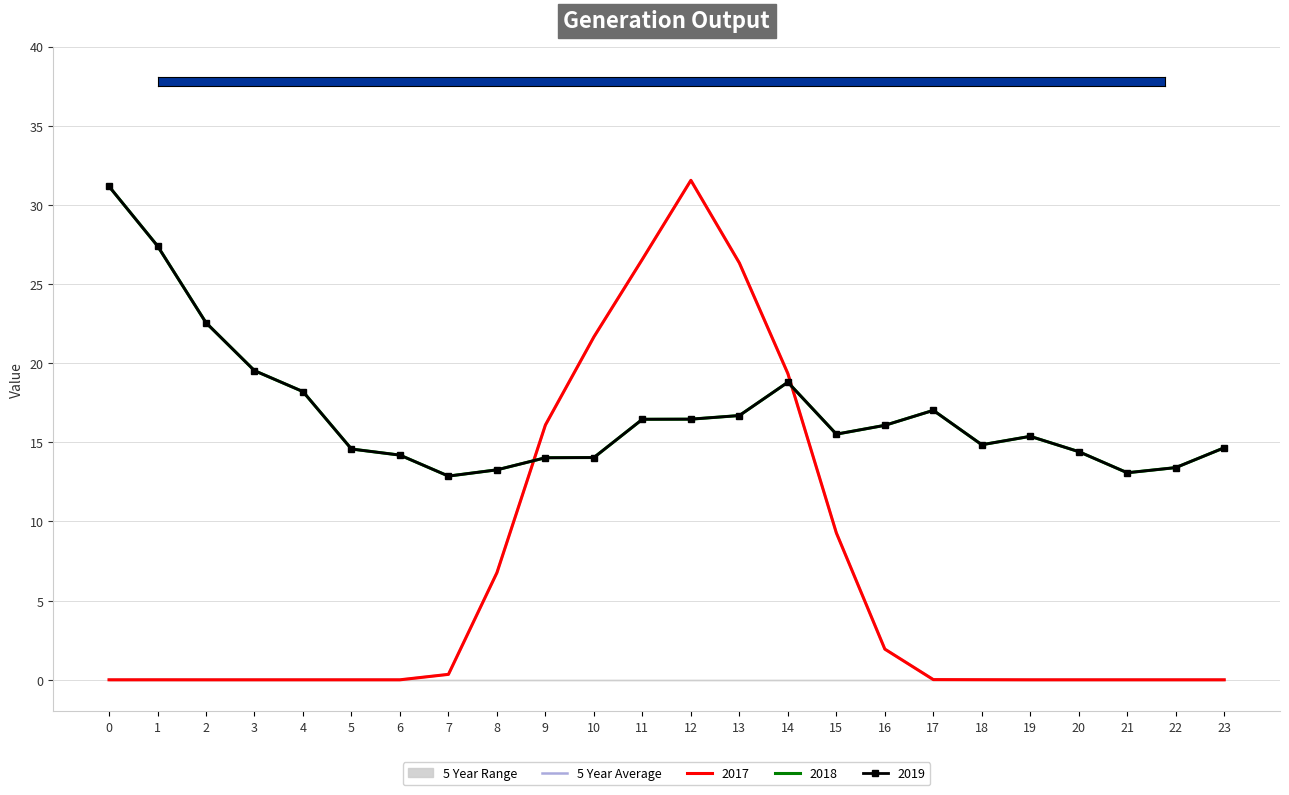

Reading left to right, what are all the values shown in this chart?

0.0	0.0	0.0	0.0	0.0	0.0	0.0	0.3	6.8	16.1	21.7	26.6	31.6	26.3	19.3	9.3	1.9	0.0	0.0	0.0	0.0	0.0	0.0	0.0